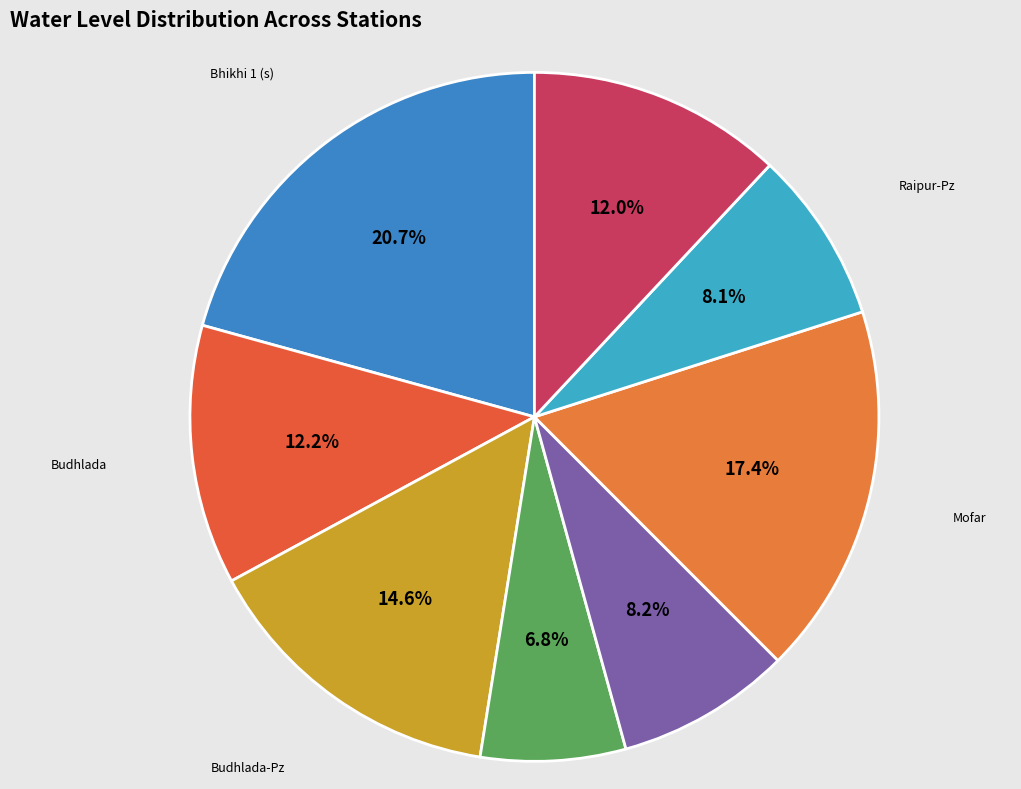

What percentage is NOT represented by Budhlada-Pz?

85.4%